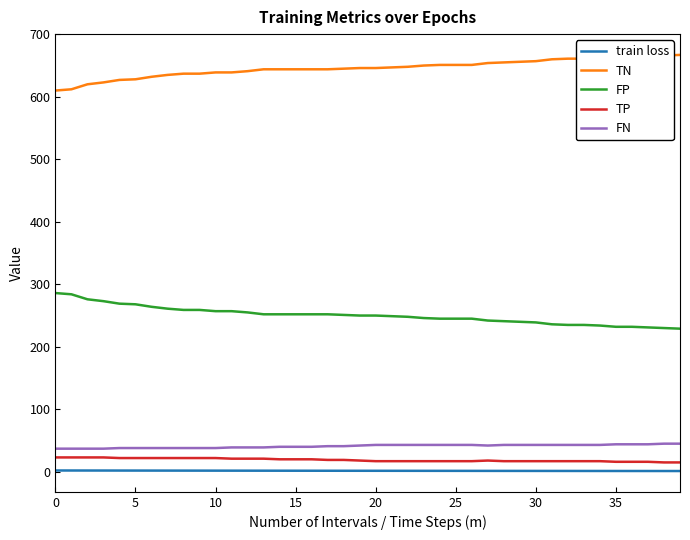

Count the TP values in the range 17 to 22.

31